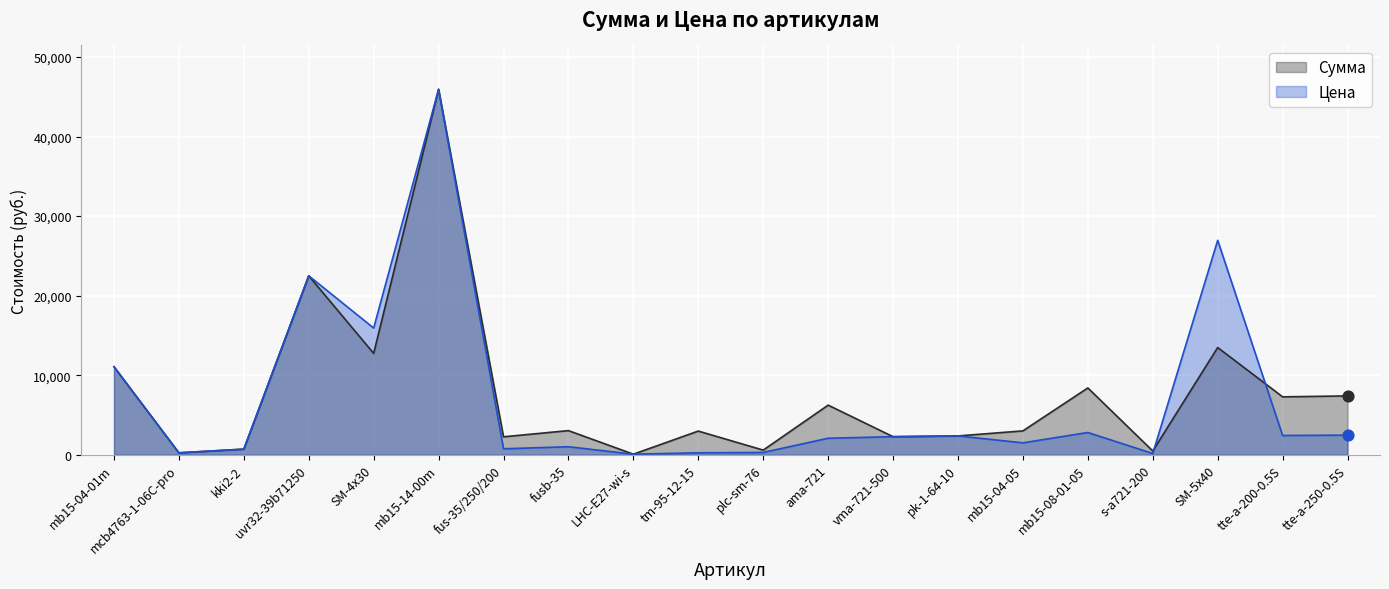

What are all the series names shown in the legend?

Сумма, Цена